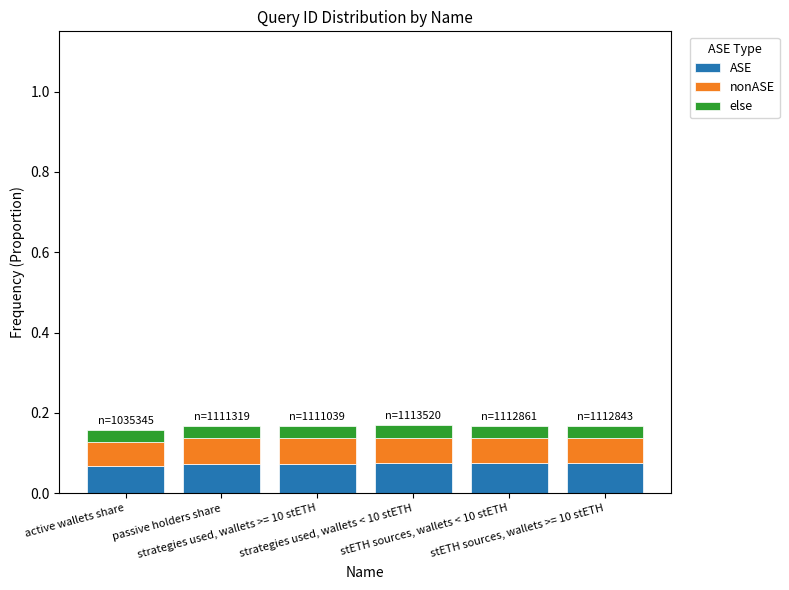

What is the total value across all series at active wallets share?

0.2